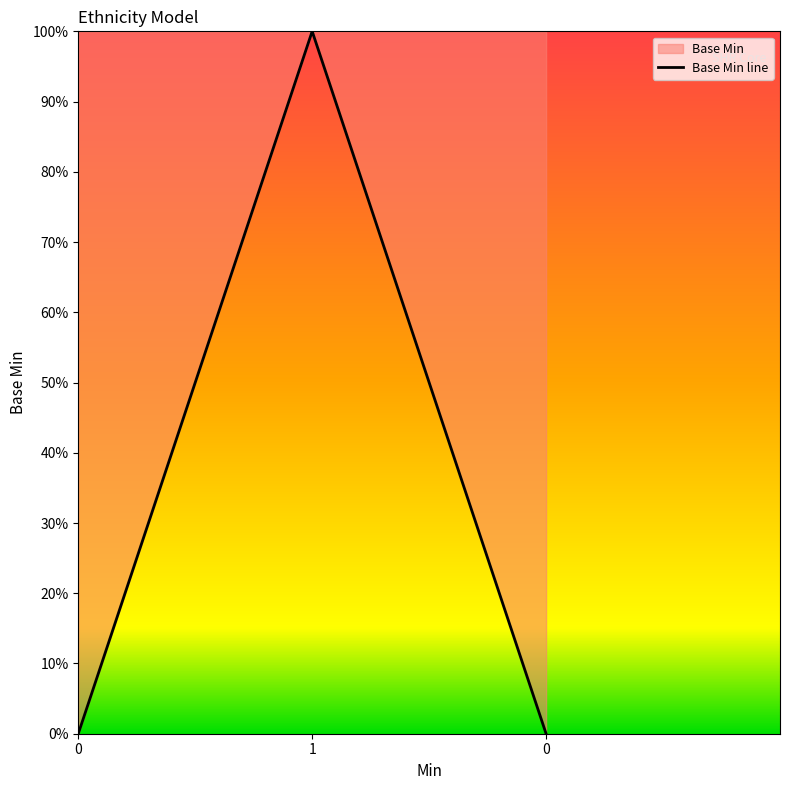

Which label corresponds to the largest value in the chart?

1